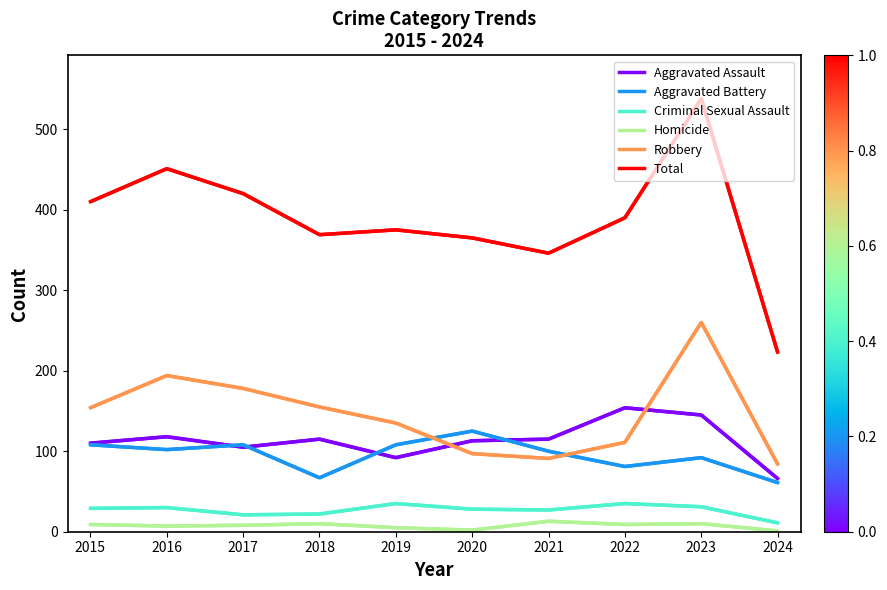

The Homicide series shows 1 at 2024. True or false?

True